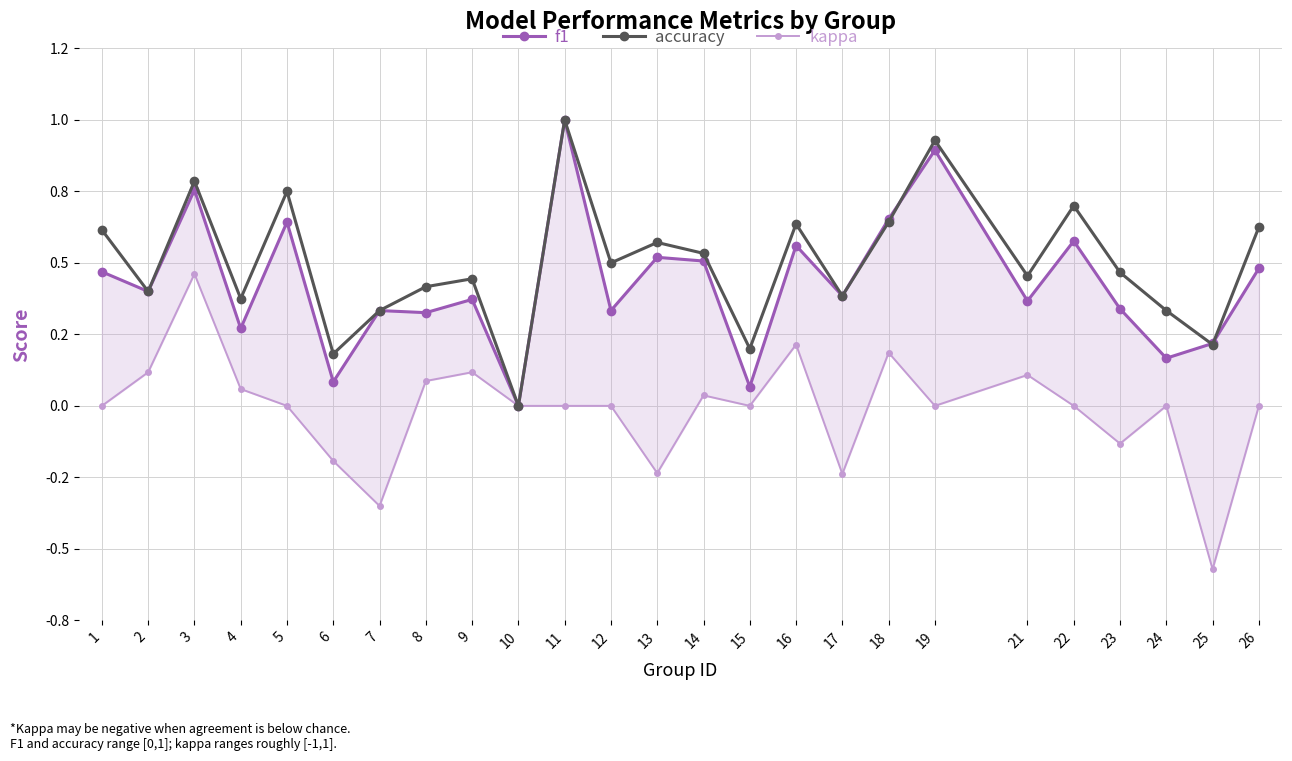

How many distinct data groups are displayed?

3